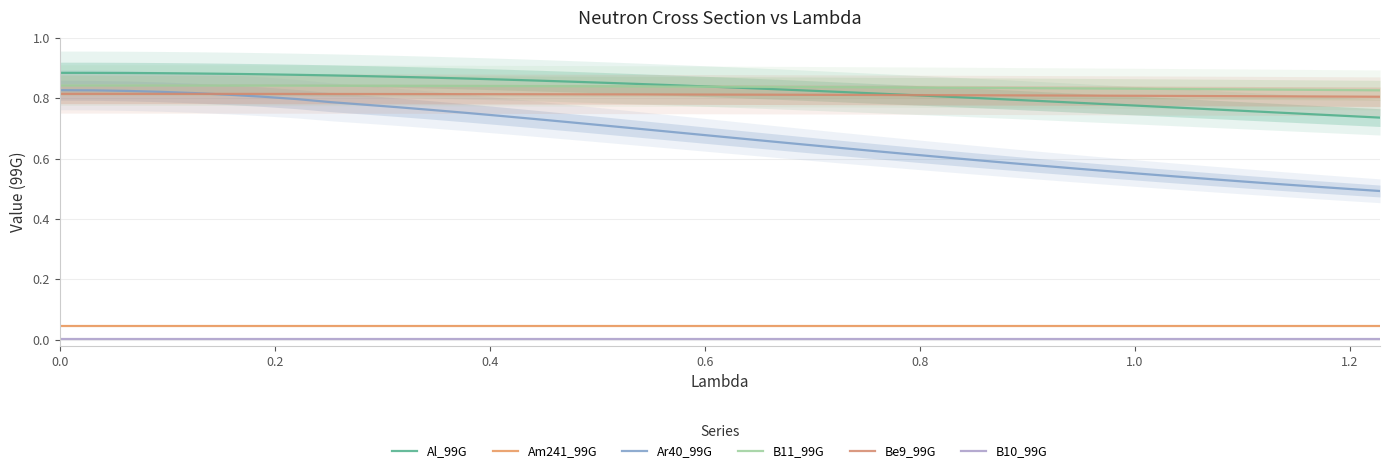

True or false: B10_99G has more than 2 interior local peaks.

False